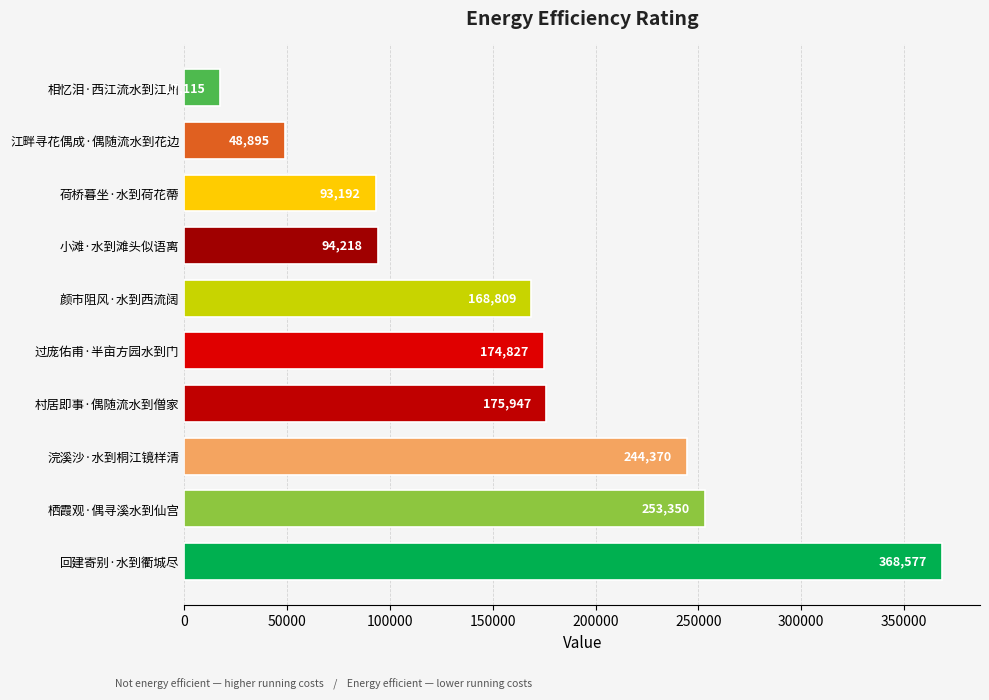

Are the bars horizontal?

Yes